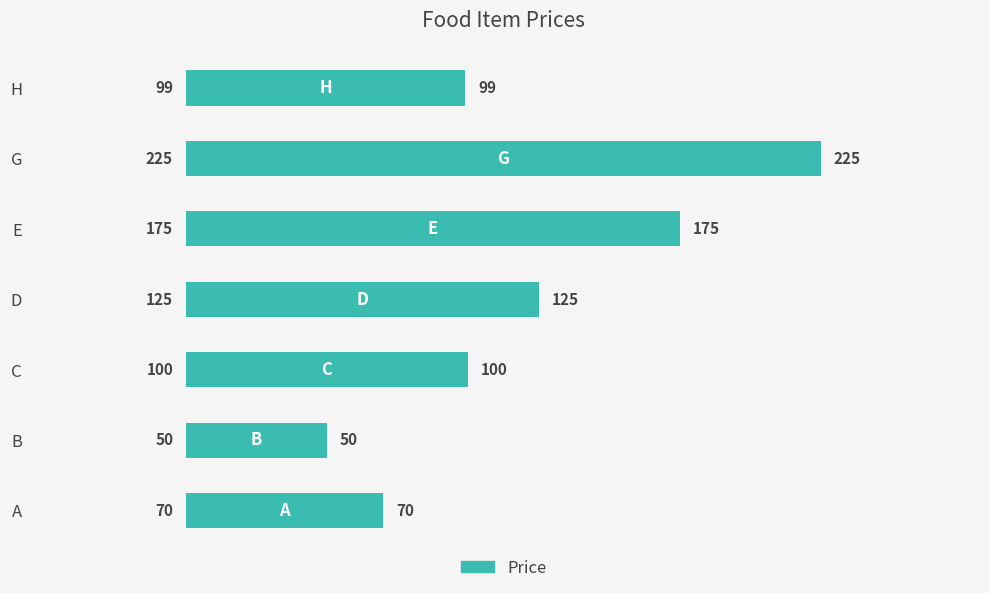

Is it true that the value at D is 125?

True